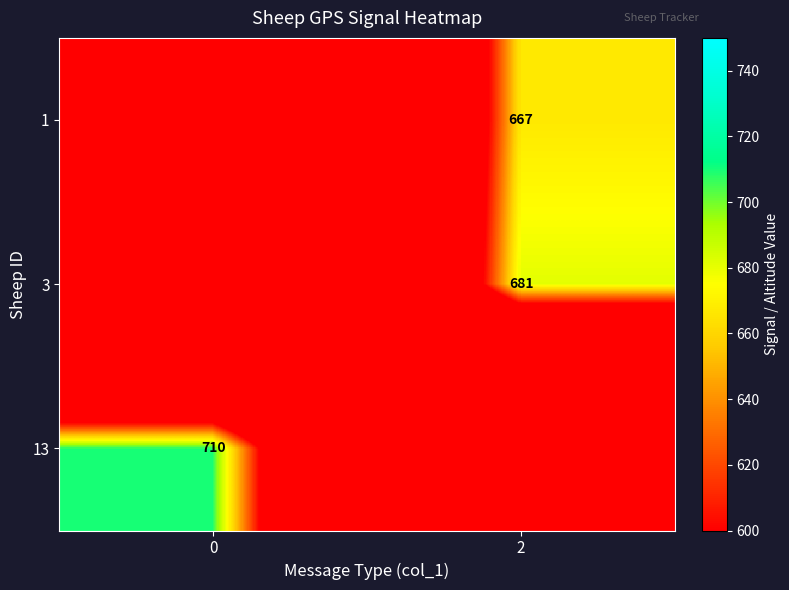

The 13 series shows 1198 at 0. True or false?

False